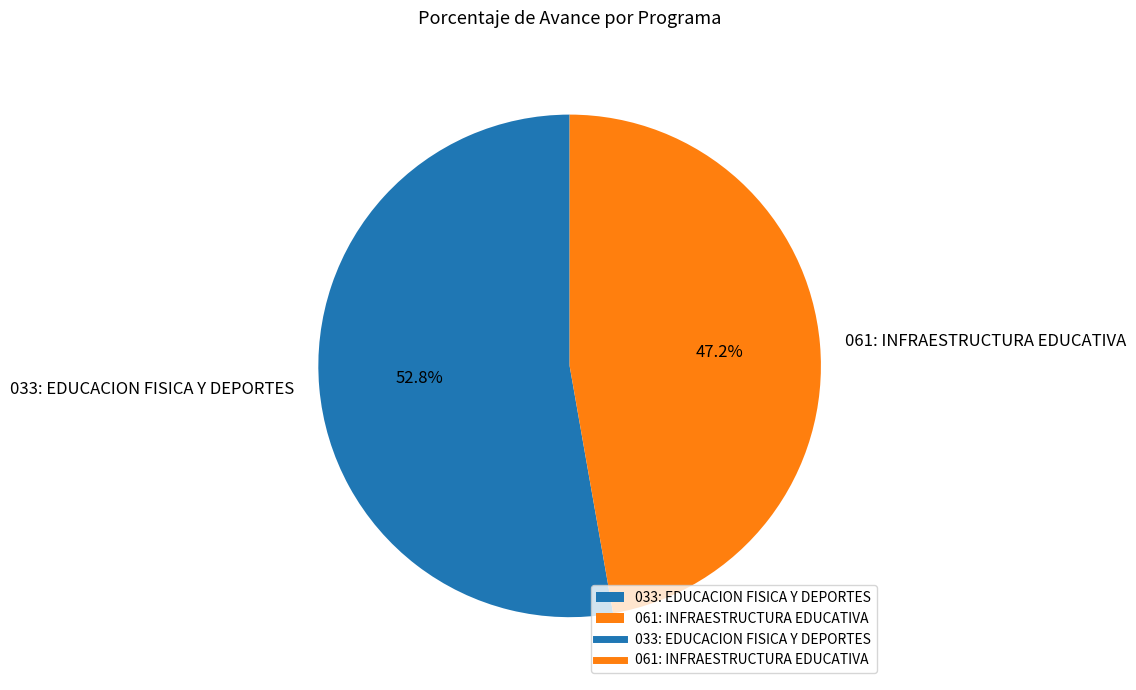

Does any single category account for the majority?

Yes